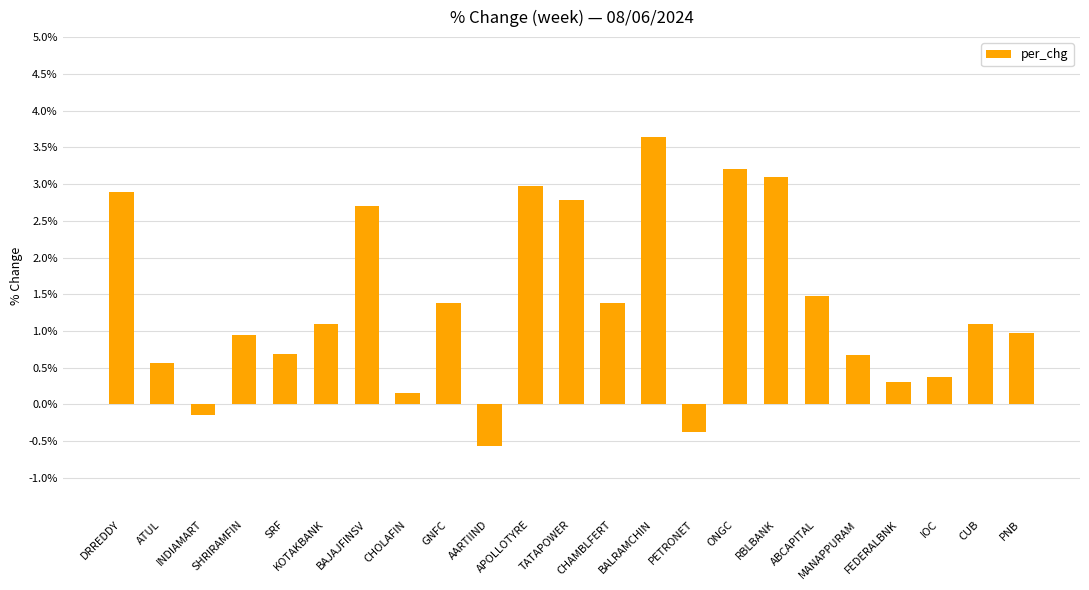

What is the difference between the second highest and second lowest values?

3.6